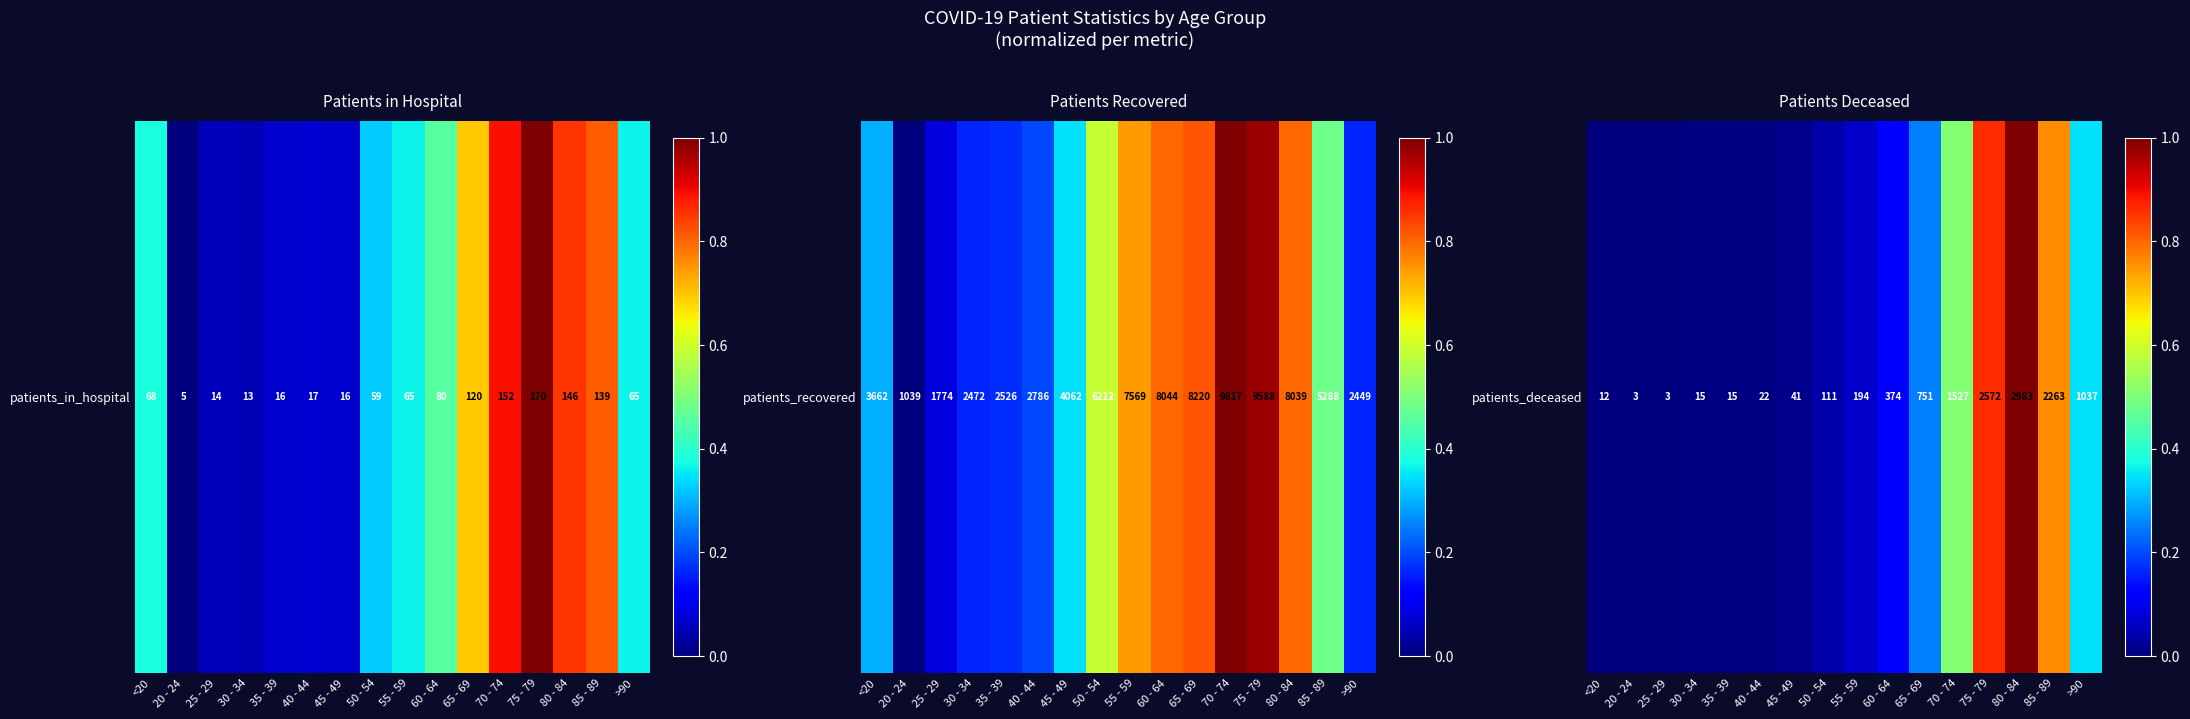

The value at 40 - 44 is 0.0. True or false?

False